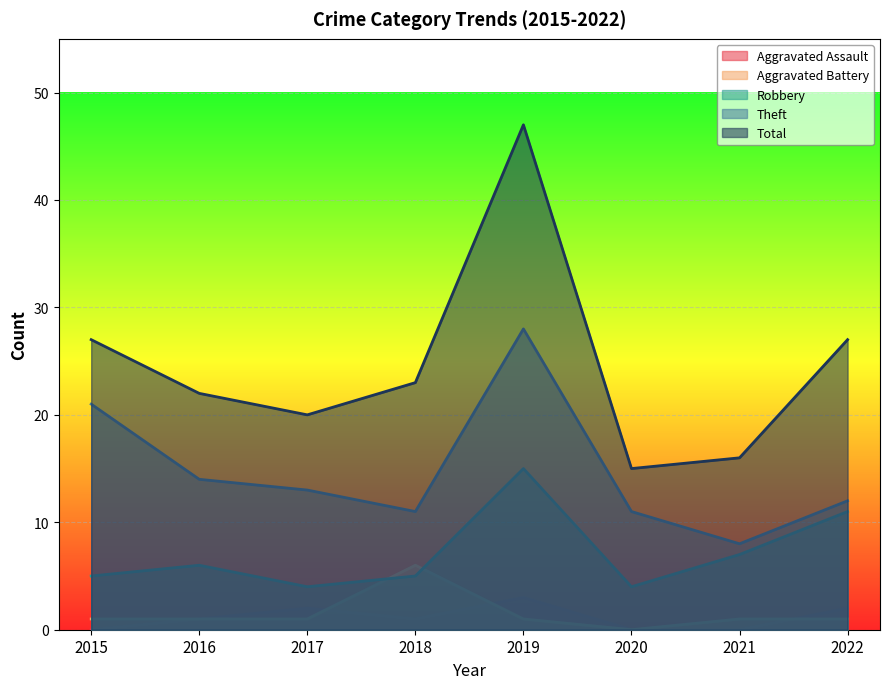

Where is the first local minimum for Theft?

2018